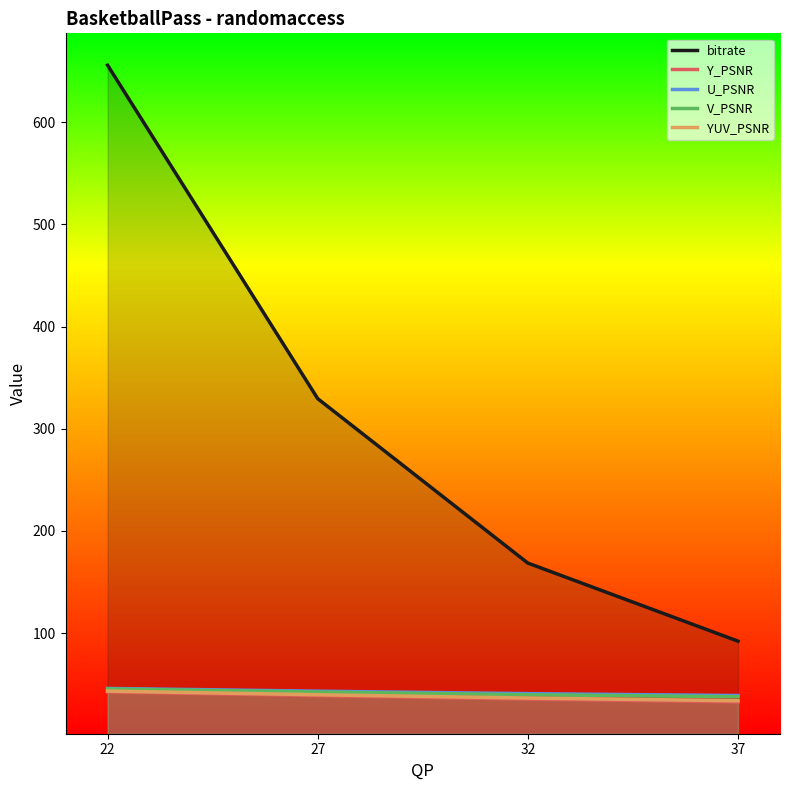

How many categories are shown in the chart?

4